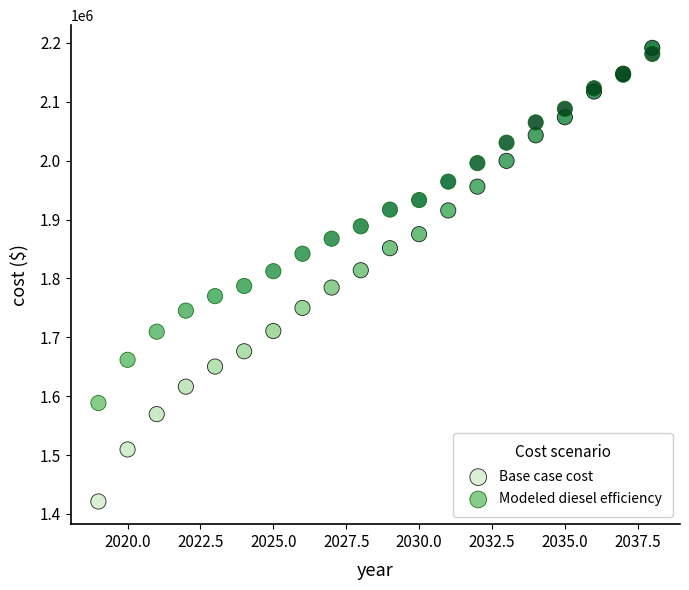

Which series contains the lowest Y value?

Base case cost